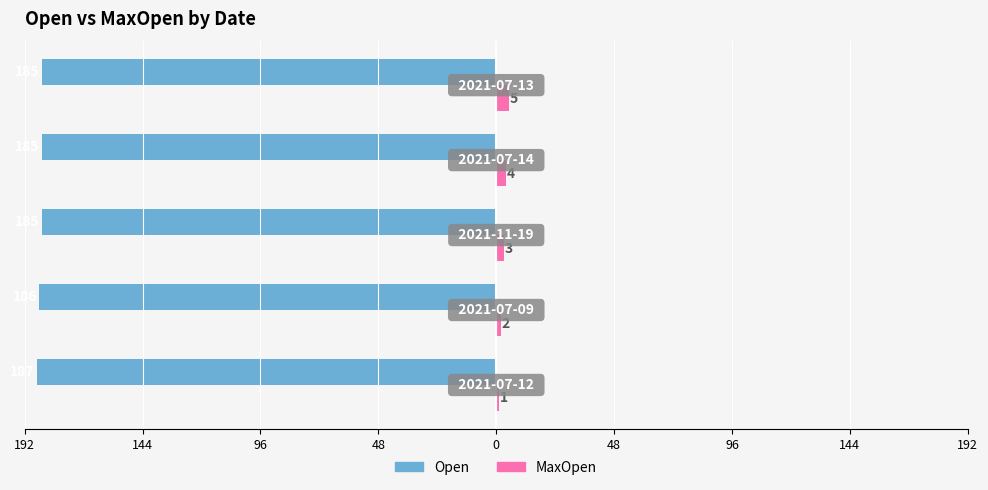

What are all the series names shown in the legend?

Open, MaxOpen